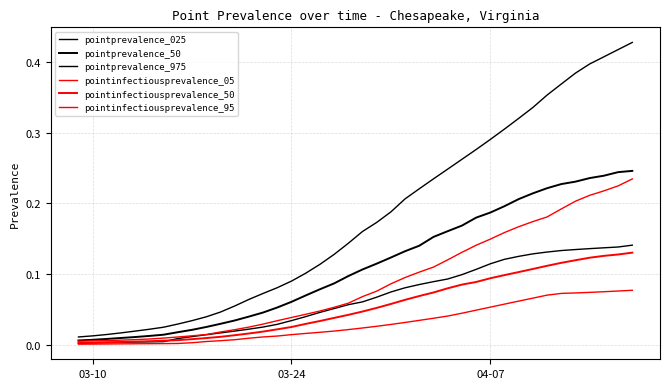

List the series in order of their peak value, highest first.

pointprevalence_975, pointprevalence_50, pointinfectiousprevalence_95, pointprevalence_025, pointinfectiousprevalence_50, pointinfectiousprevalence_05